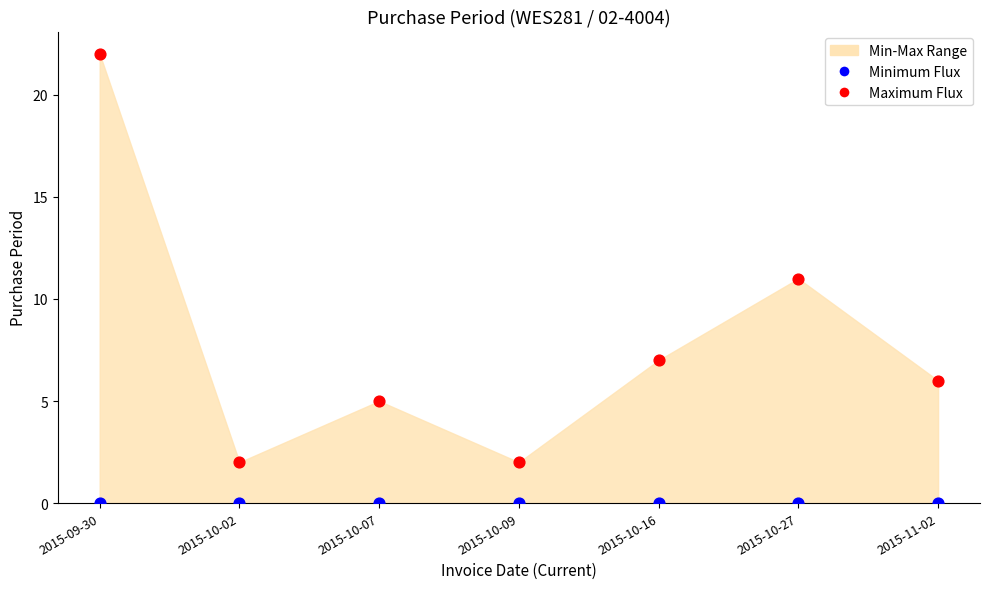

Which series contains the lowest Y value?

Minimum Flux